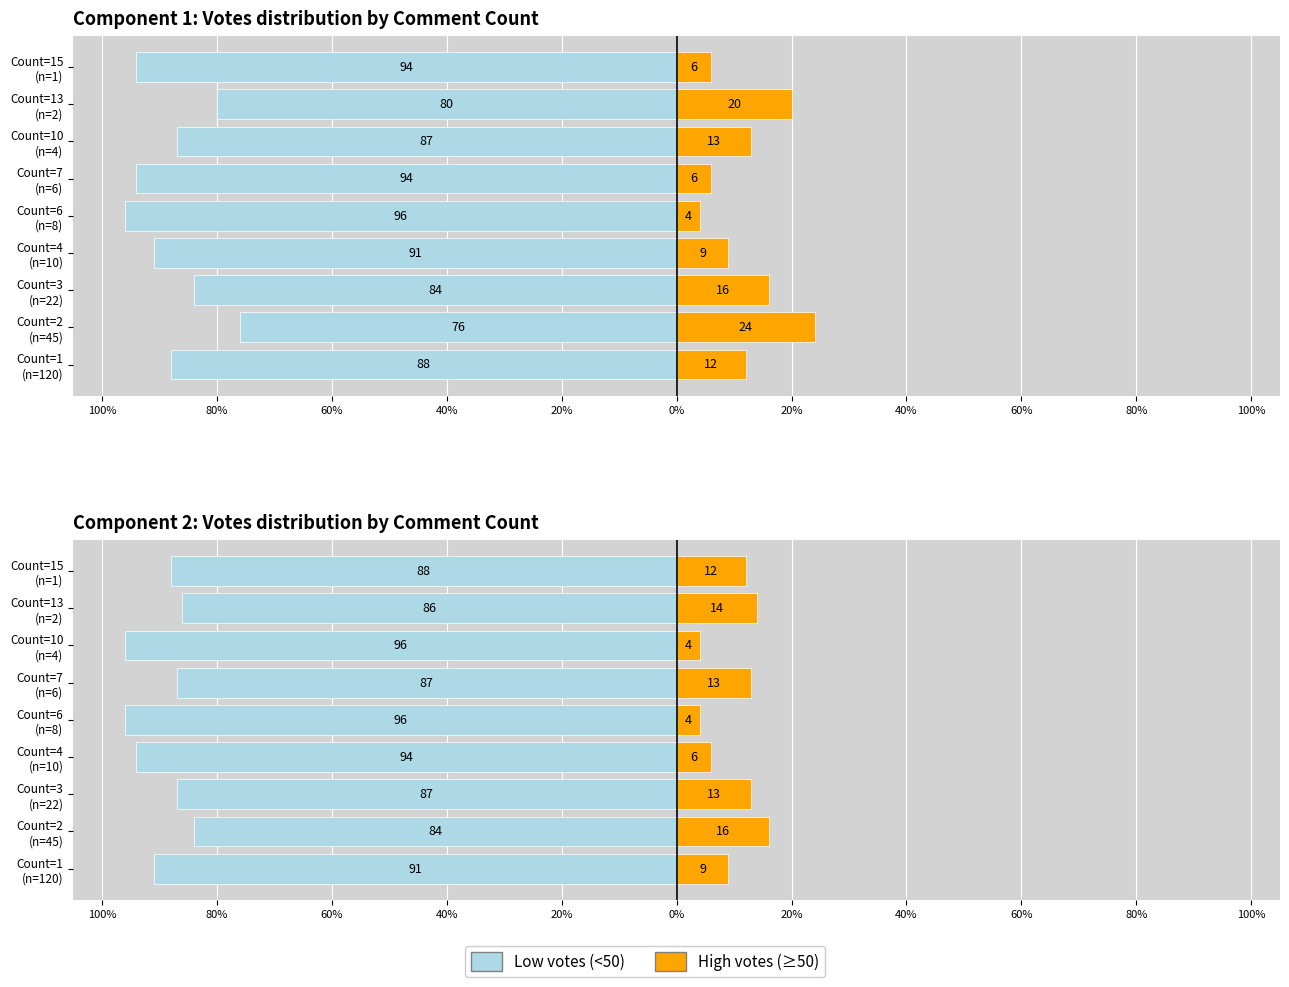

What is the difference between the highest and lowest values at Count=7 (n=6)?

100